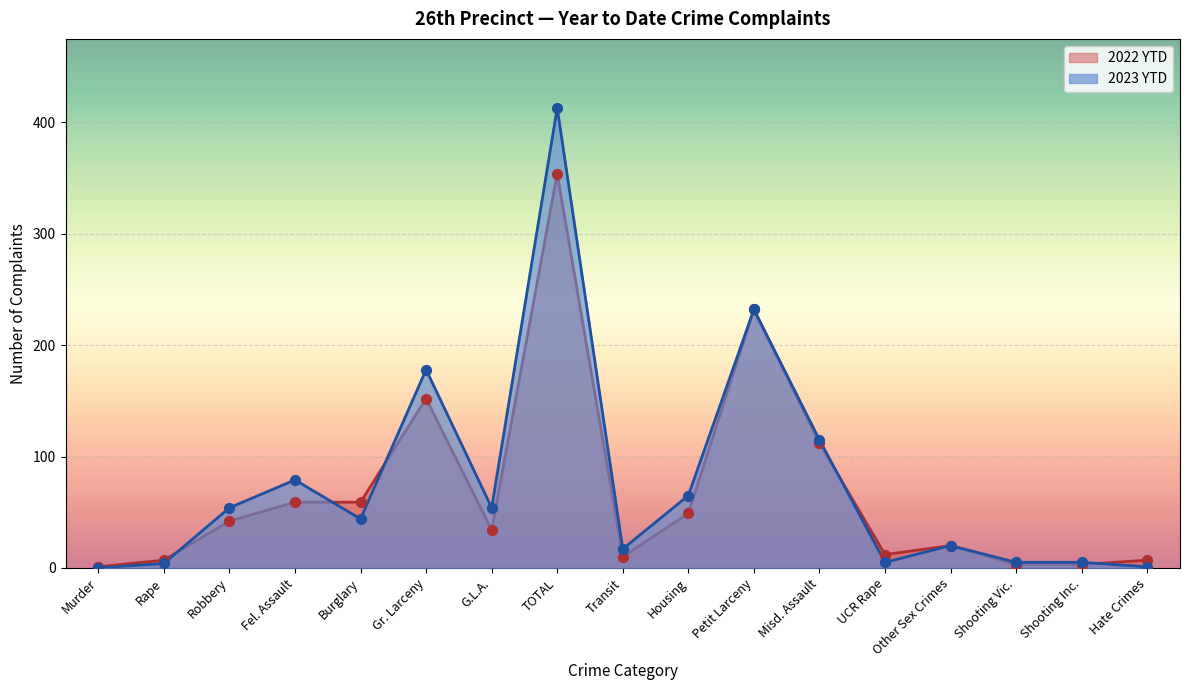

What is the total value across all series at TOTAL?

767